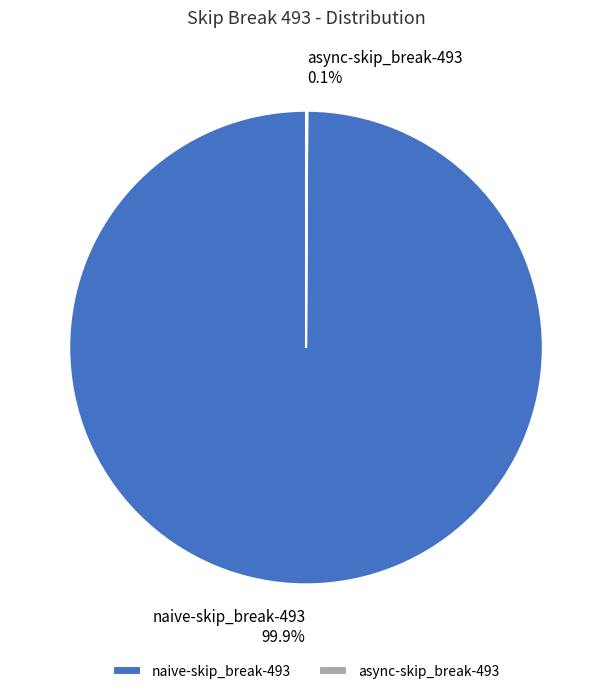

What portion of the pie excludes naive-skip_break-493?

0.1%